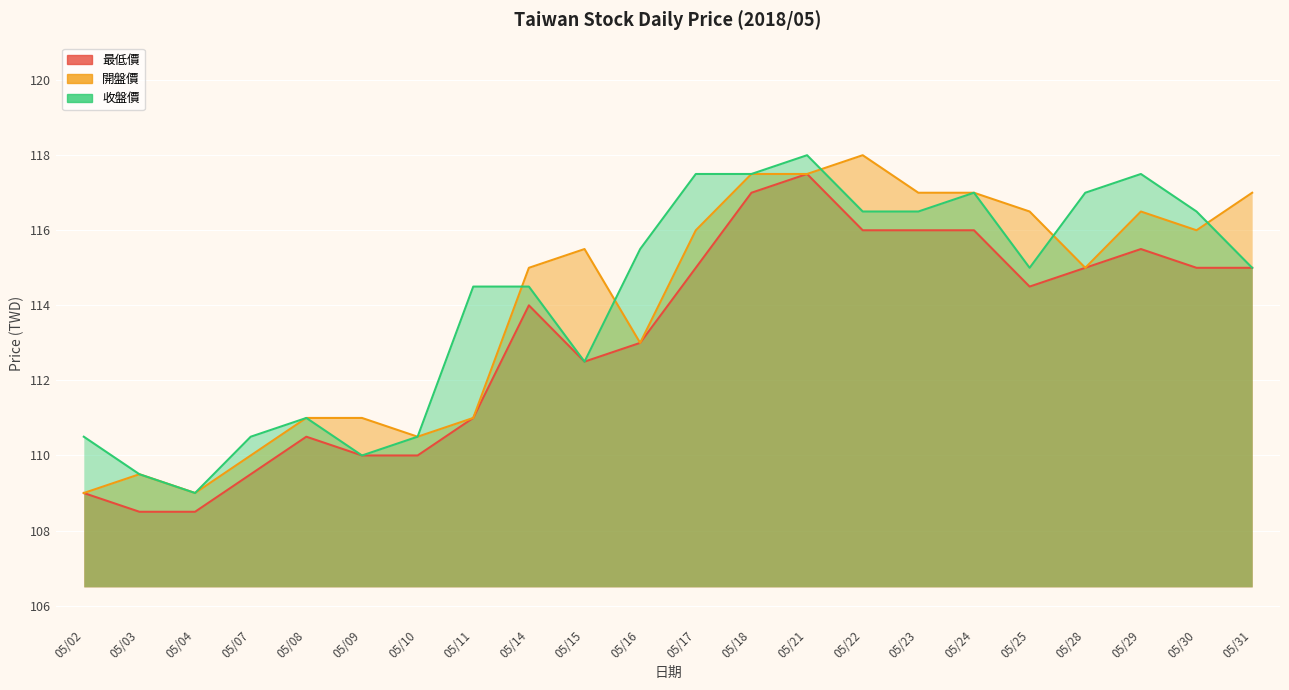

True or false: 開盤價 has more than 0 interior local peaks.

True